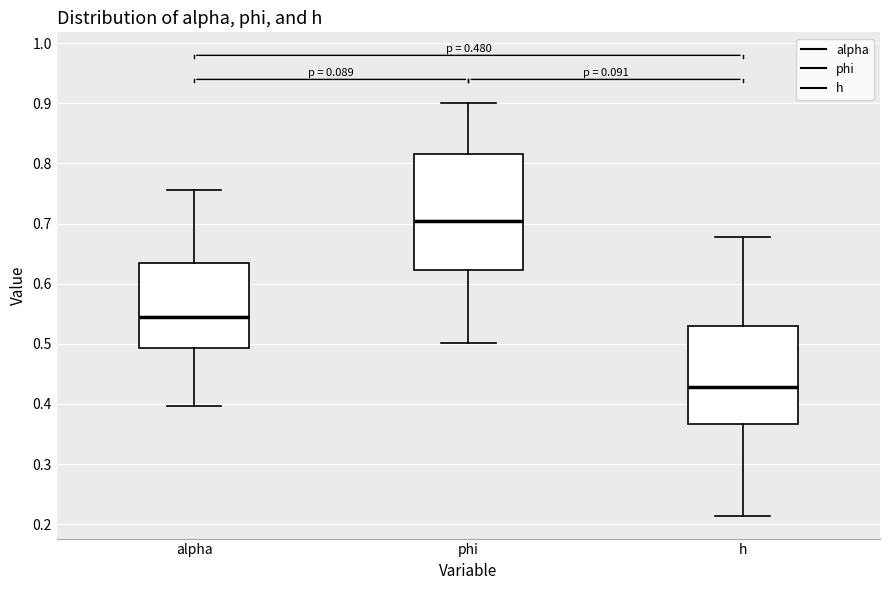

Which box is the tallest, from its lower edge to its upper edge?

phi